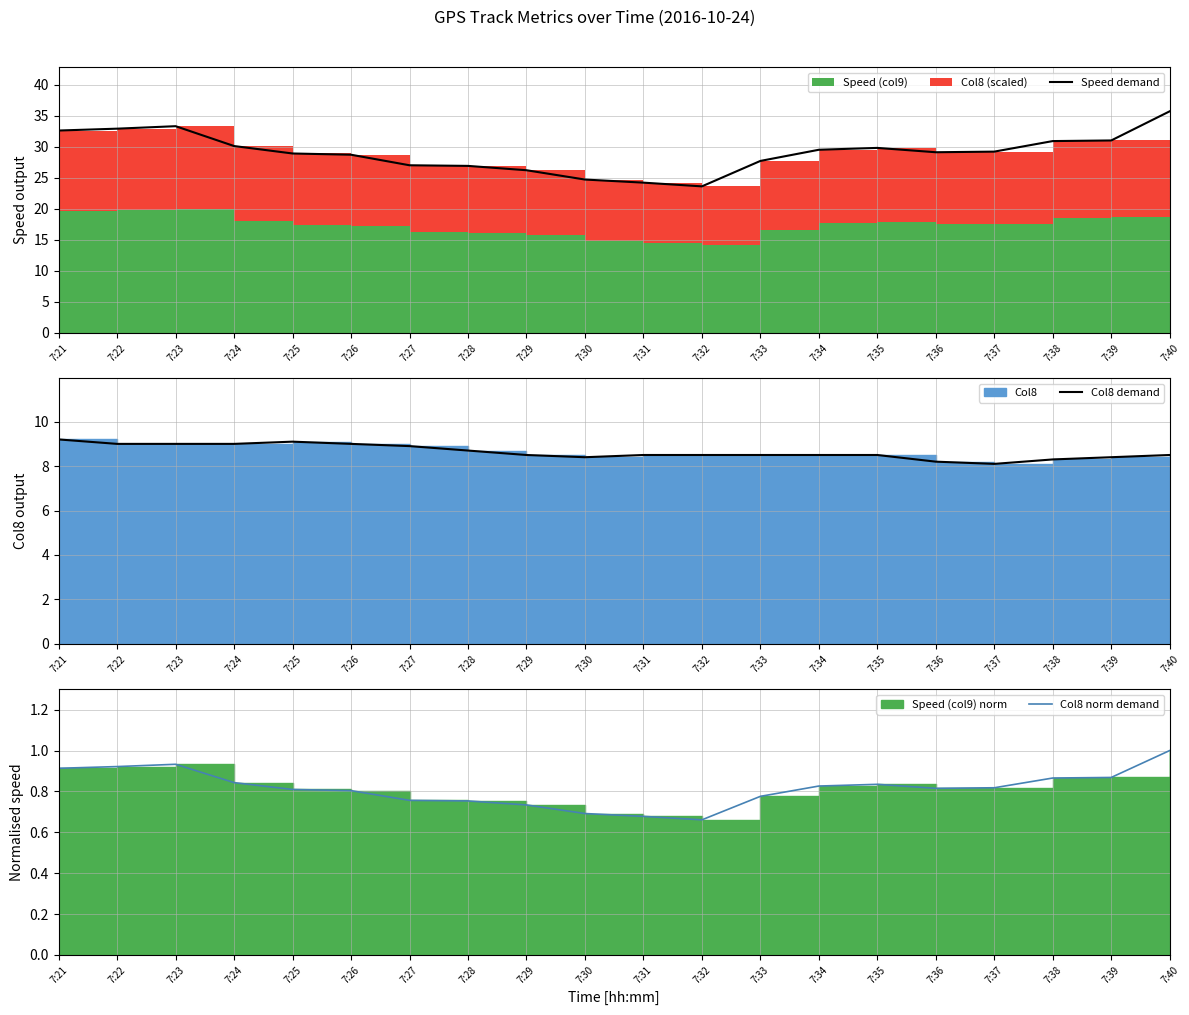

Reading left to right, transcribe all the data shown in this chart.

Speed demand: 7:21=32.6	7:22=32.9	7:23=33.3	7:24=30.1	7:25=28.9	7:26=28.7	7:27=27.0	7:28=26.9	7:29=26.2	7:30=24.7	7:31=24.2	7:32=23.6	7:33=27.7	7:34=29.5	7:35=29.8	7:36=29.1	7:37=29.2	7:38=30.9	7:39=31.0	7:40=35.7
Col8 demand: 7:21=9.2	7:22=9.0	7:23=9.0	7:24=9.0	7:25=9.1	7:26=9.0	7:27=8.9	7:28=8.7	7:29=8.5	7:30=8.4	7:31=8.5	7:32=8.5	7:33=8.5	7:34=8.5	7:35=8.5	7:36=8.2	7:37=8.1	7:38=8.3	7:39=8.4	7:40=8.5
Col8 norm demand: 7:21=0.9	7:22=0.9	7:23=0.9	7:24=0.8	7:25=0.8	7:26=0.8	7:27=0.8	7:28=0.8	7:29=0.7	7:30=0.7	7:31=0.7	7:32=0.7	7:33=0.8	7:34=0.8	7:35=0.8	7:36=0.8	7:37=0.8	7:38=0.9	7:39=0.9	7:40=1.0